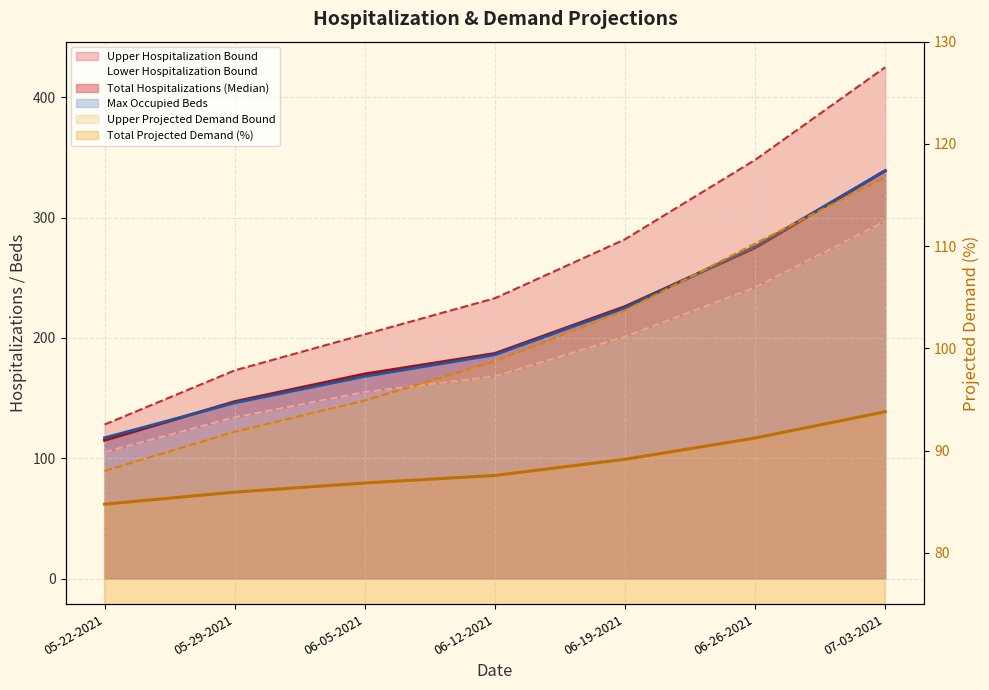

Does the chart display data point markers on the line(s)?

No